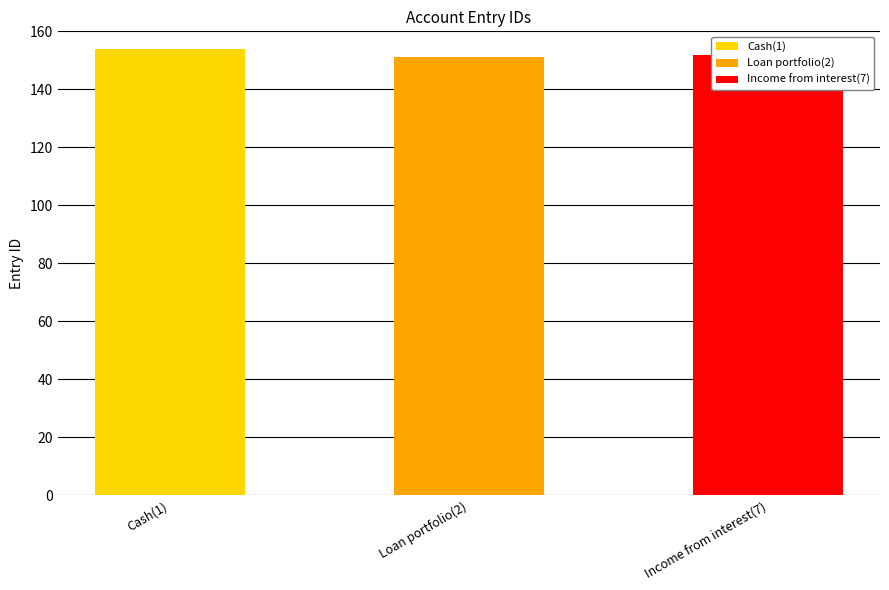

How many bars are there in total?

3